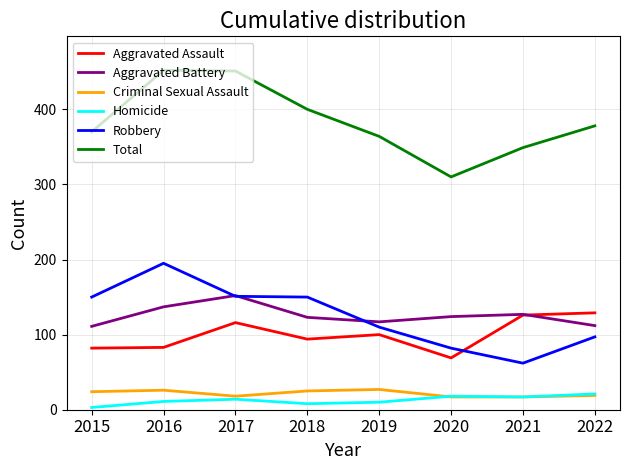

Which series has the largest range (max minus min)?

Total